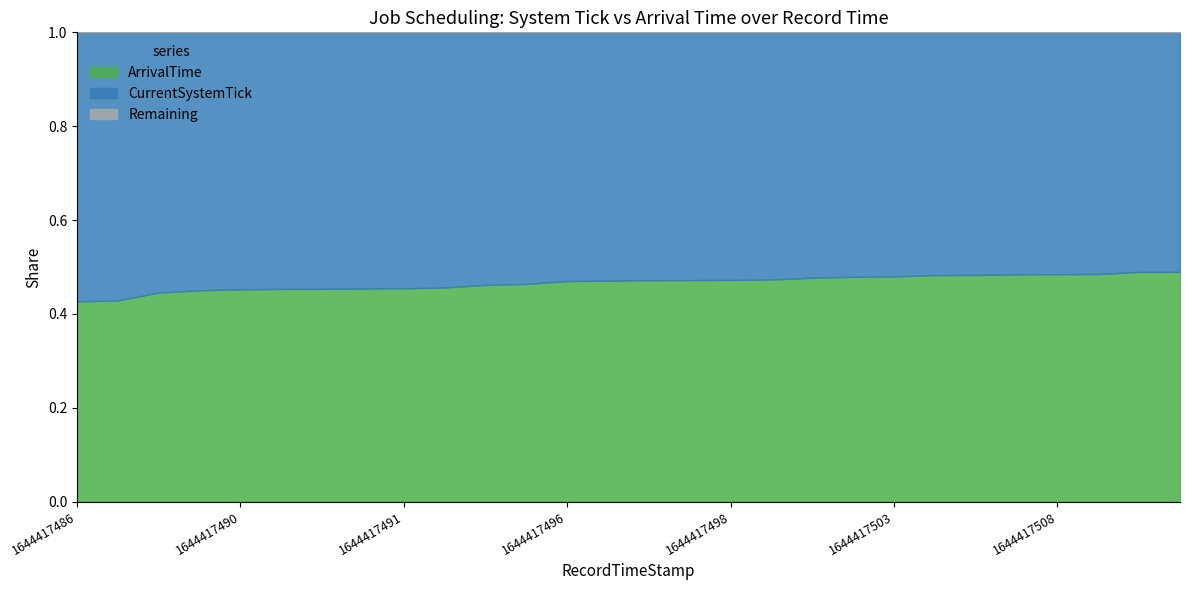

Where is CurrentSystemTick nearest to the value 576?

1644417505